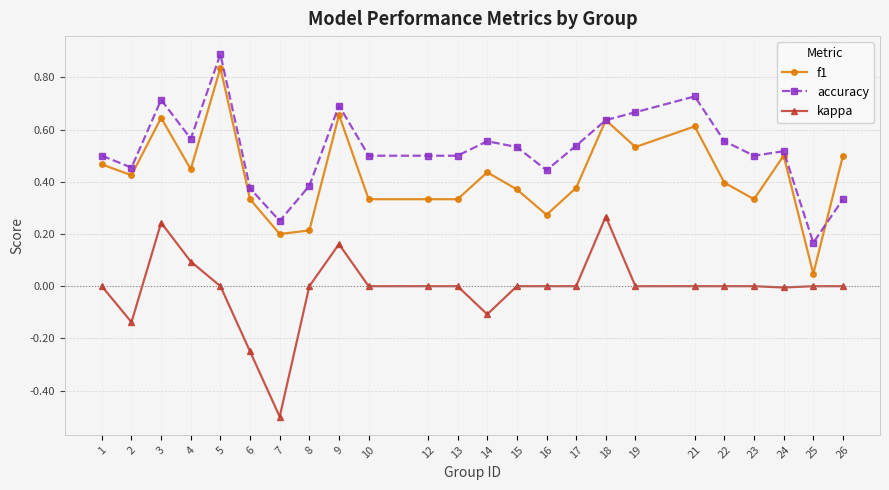

What is the total value across all series at 21?

1.3